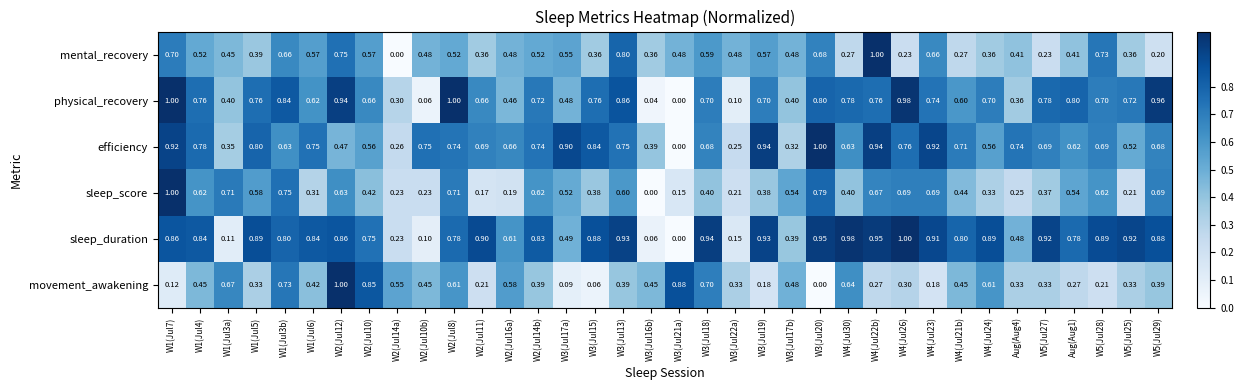

How many series are shown in this chart?

6